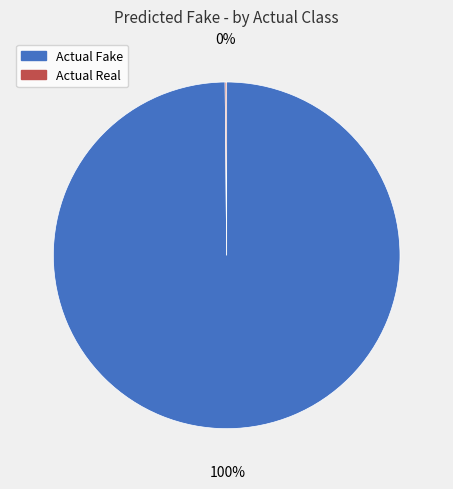

Which slice represents more than half of the pie?

Actual Fake